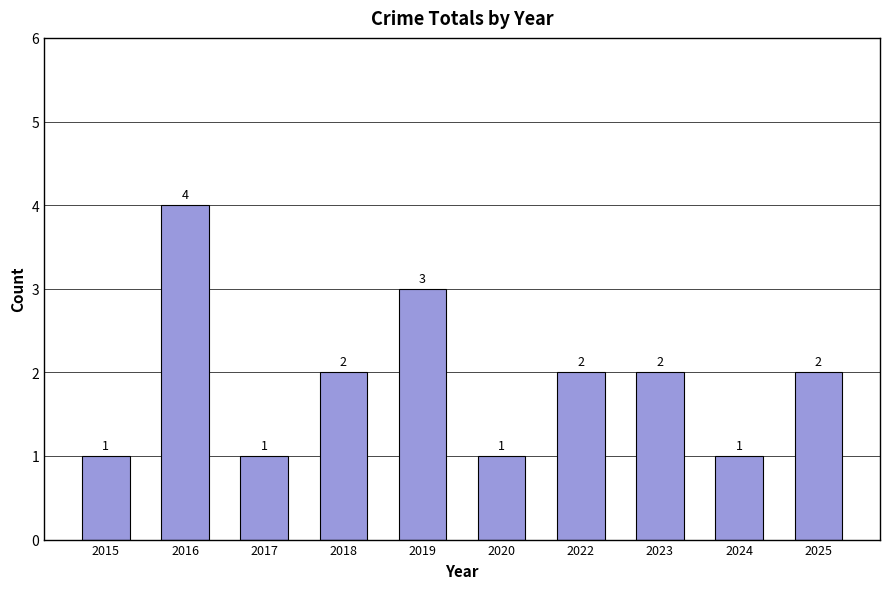

True or false: the data shows 4 at 2016.

True